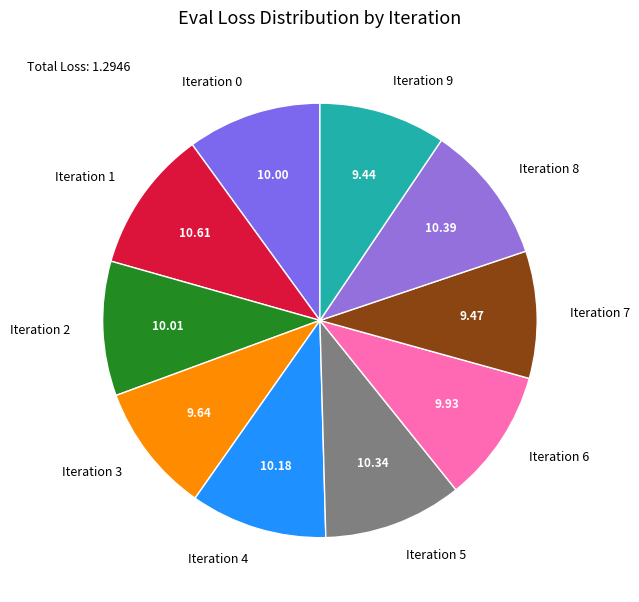

Do Iteration 3 and Iteration 2 together represent more than half of the pie?

No